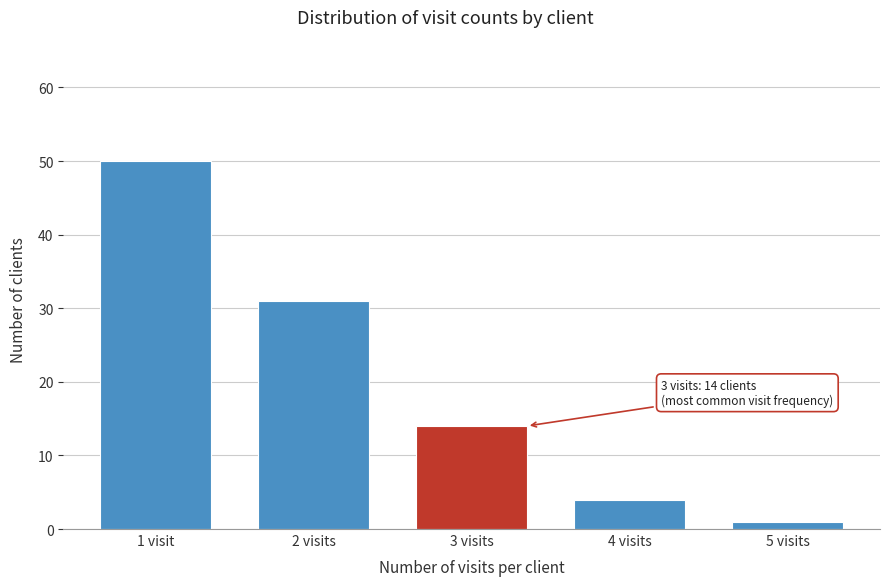

Reading left to right, transcribe all the data shown in this chart.

50	31	14	4	1